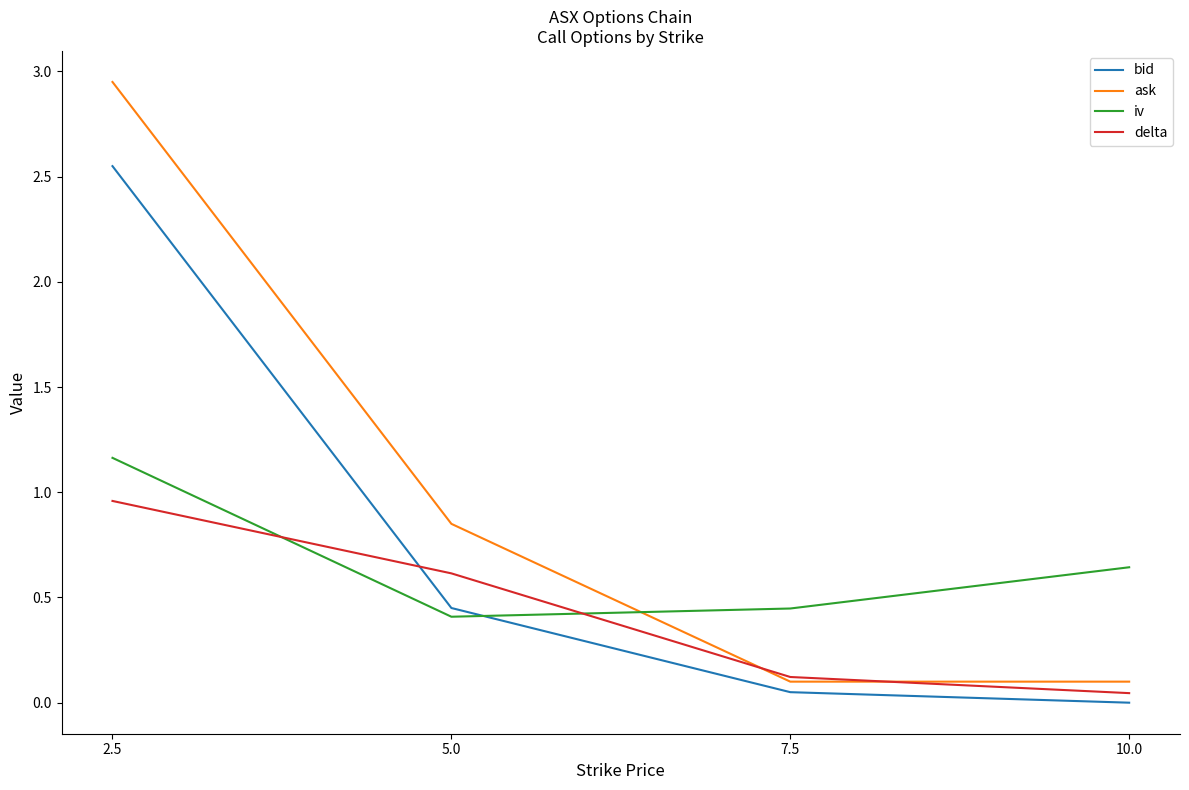

At which label is ask closest to 1?

5.0